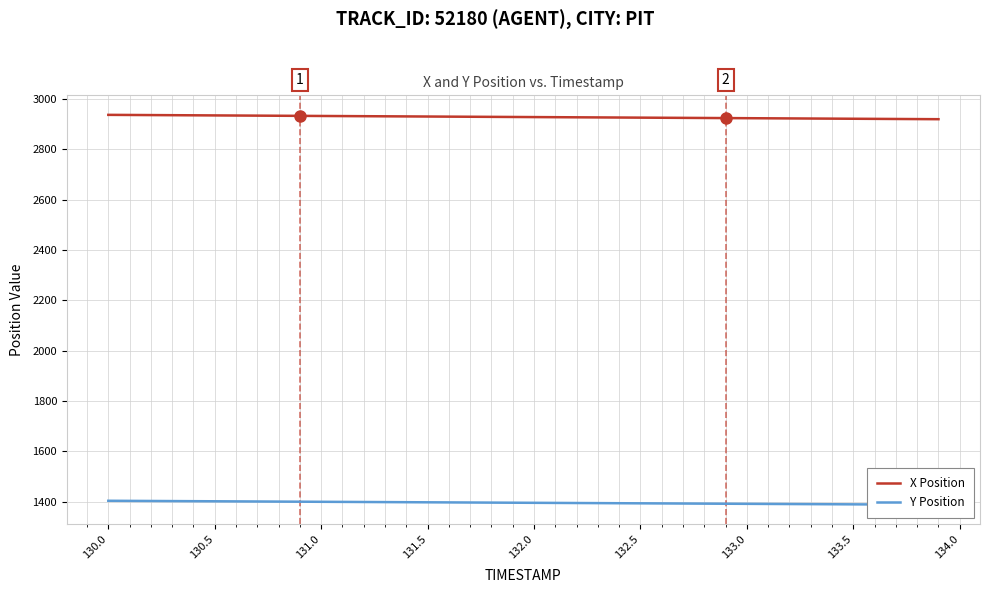

Is the value of Y Position at 32 greater than the value of X Position at 132.5?

No